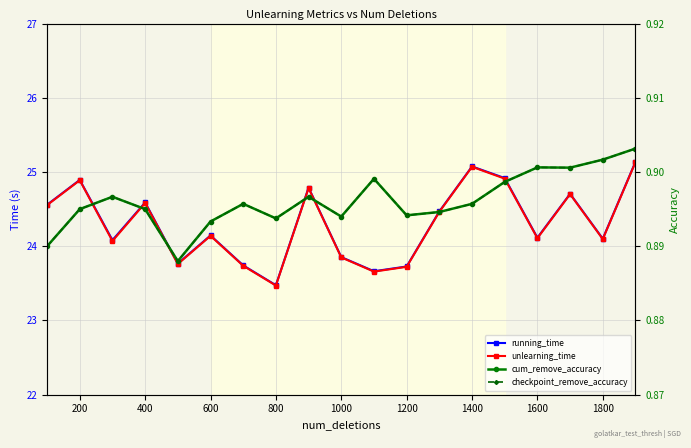

What is the smallest value displayed?

0.9